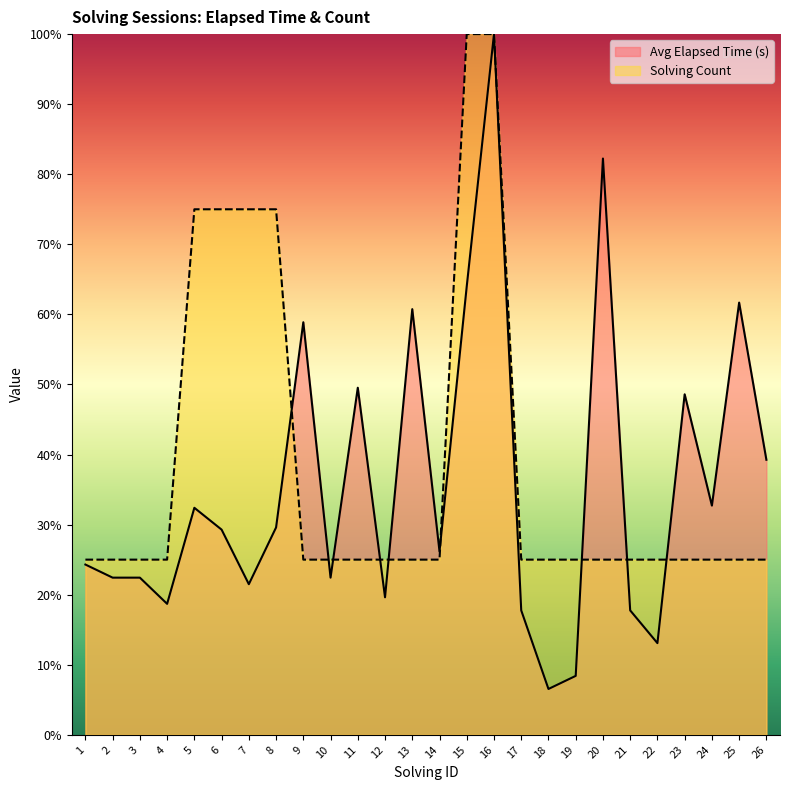

Reading left to right, list all the values displayed in this chart.

Avg Elapsed Time (s): 24.3	22.4	22.4	18.7	32.4	29.3	21.5	29.6	58.9	22.4	49.5	19.6	60.7	26.2	64.0	100.0	17.8	6.5	8.4	82.2	17.8	13.1	48.6	32.7	61.7	39.3
Solving Count: 25.0	25.0	25.0	25.0	75.0	75.0	75.0	75.0	25.0	25.0	25.0	25.0	25.0	25.0	100.0	100.0	25.0	25.0	25.0	25.0	25.0	25.0	25.0	25.0	25.0	25.0